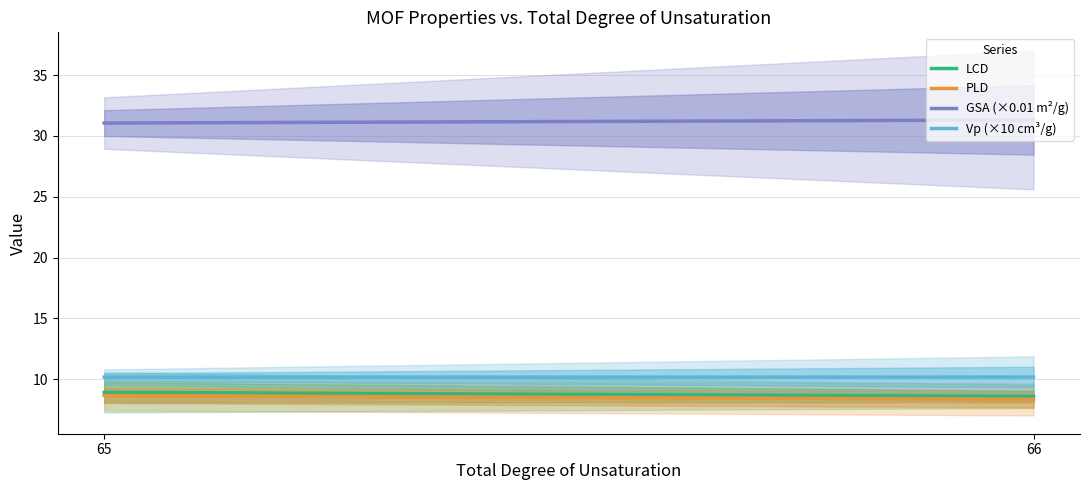

The Vp (×10 cm³/g) series shows 4.9 at 65. True or false?

False